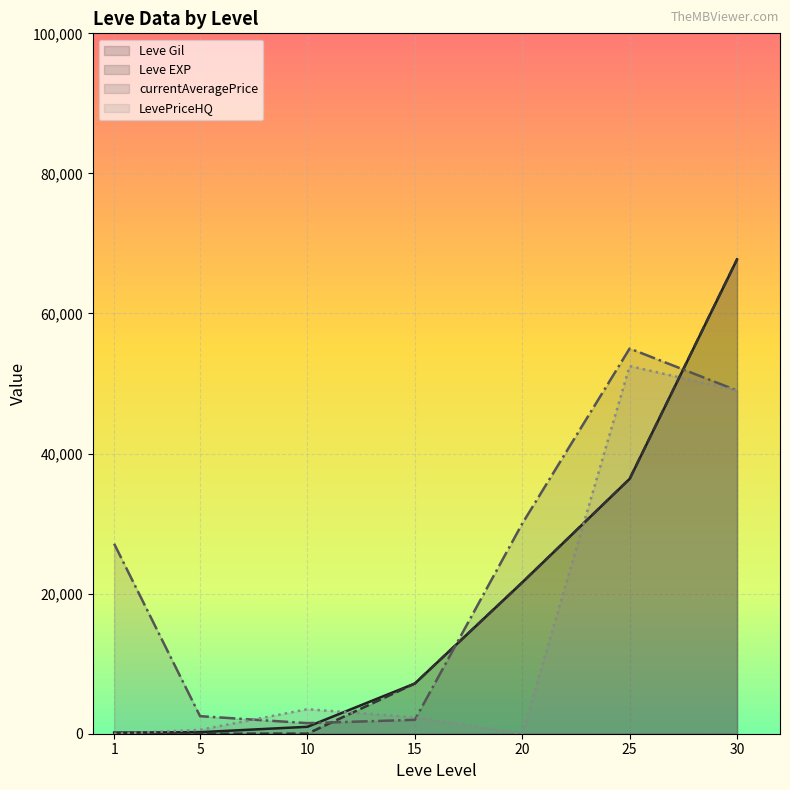

Where do Leve Gil and LevePriceHQ first cross each other?

1 and 5